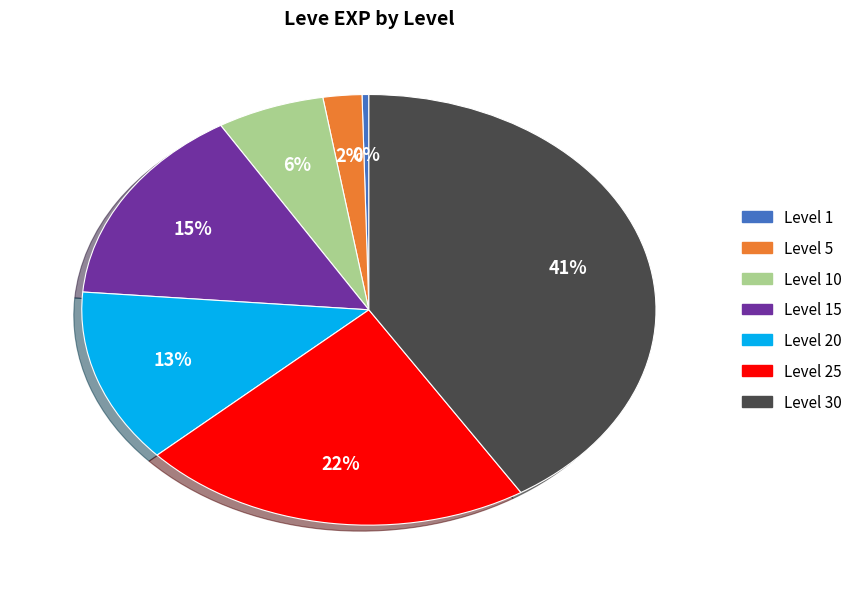

How many segments does this pie chart have?

7